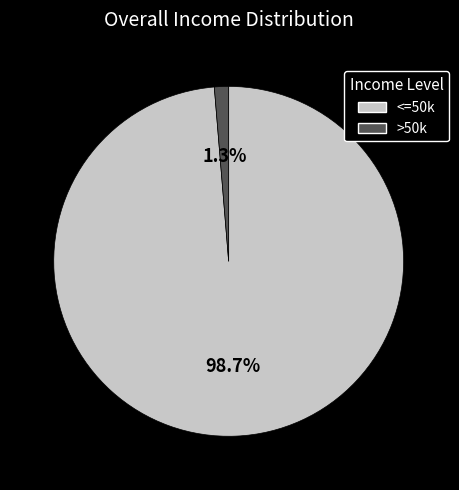

Is there any slice that represents more than half of the pie?

Yes